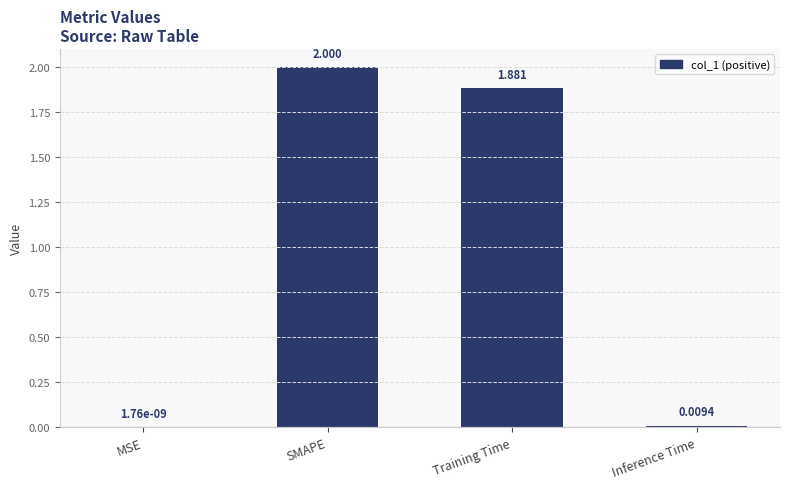

Count the number of data series in this chart.

1